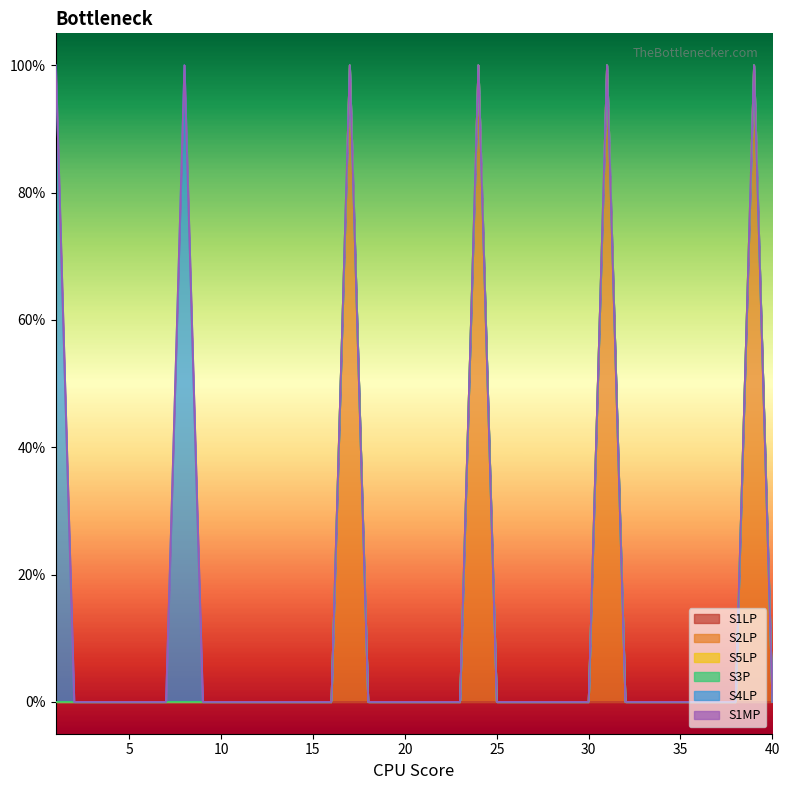

Is it true that S2LP equals 100 at 24?

True